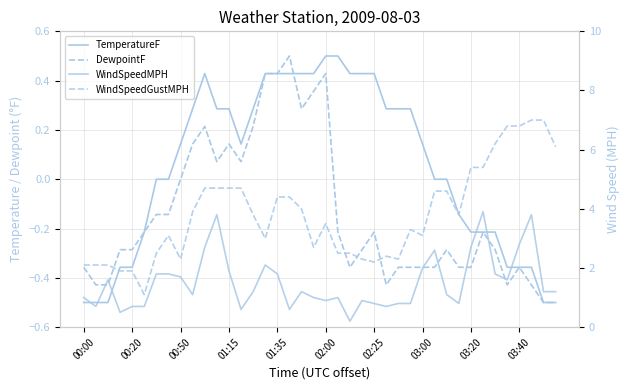

Count the number of categories in the chart.

40